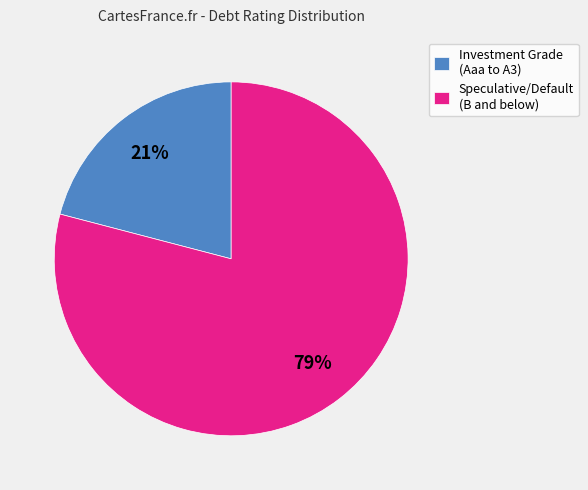

The Investment Grade (Aaa to A3) slice represents 21% of the pie. True or false?

True